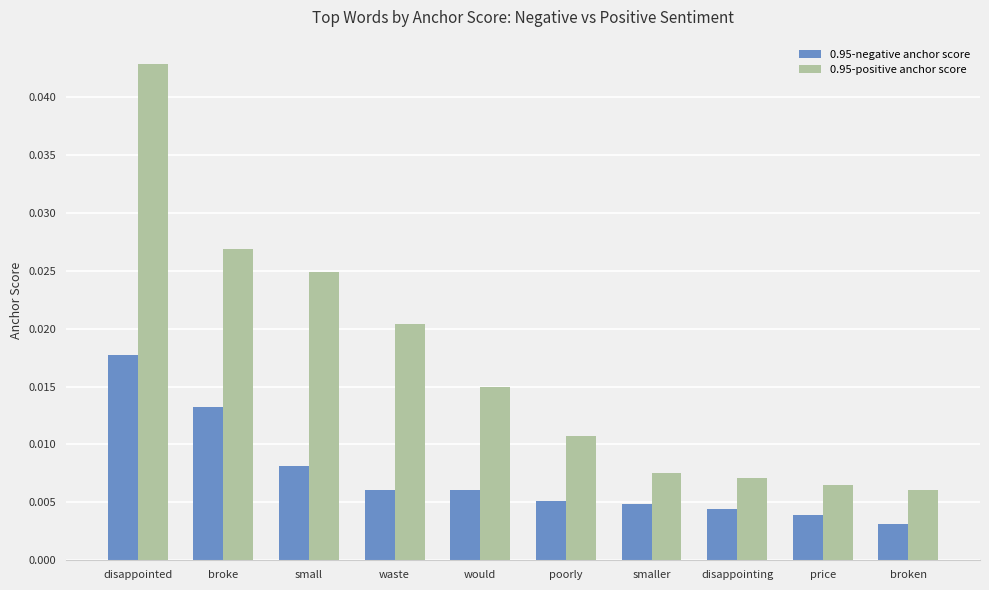

Does the chart contain stacked bars?

No